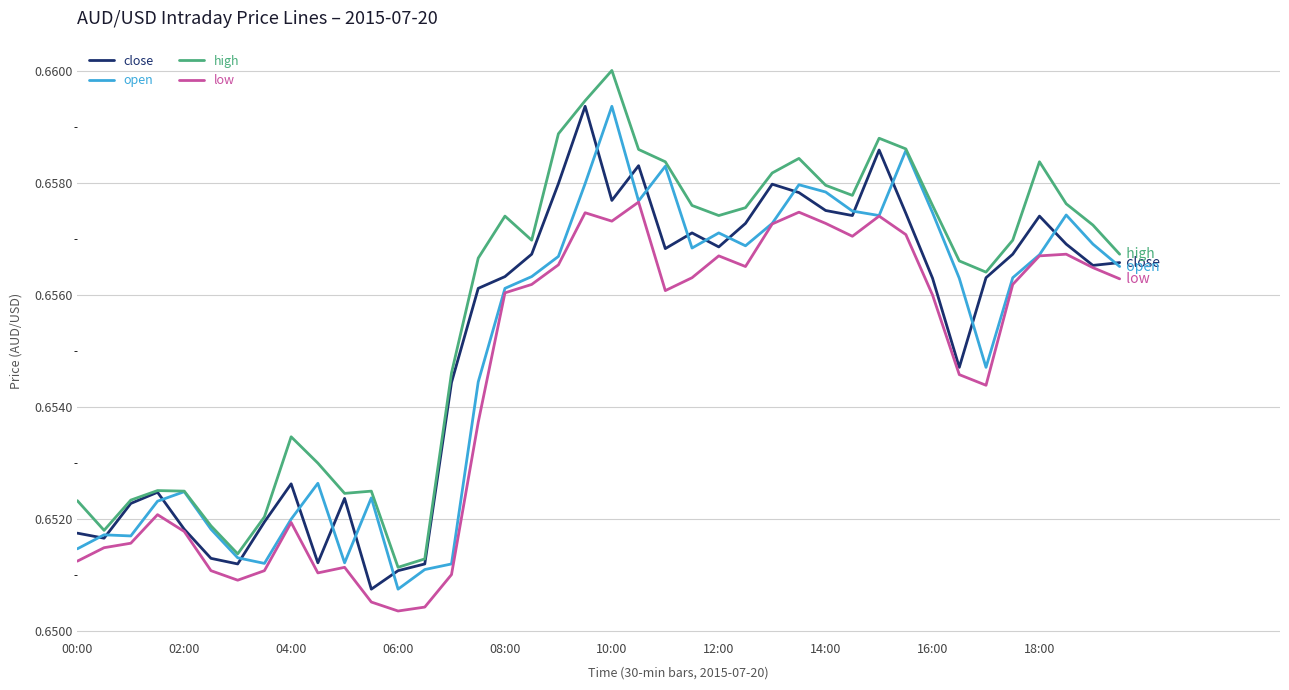

Which series has the largest total across all categories?

high